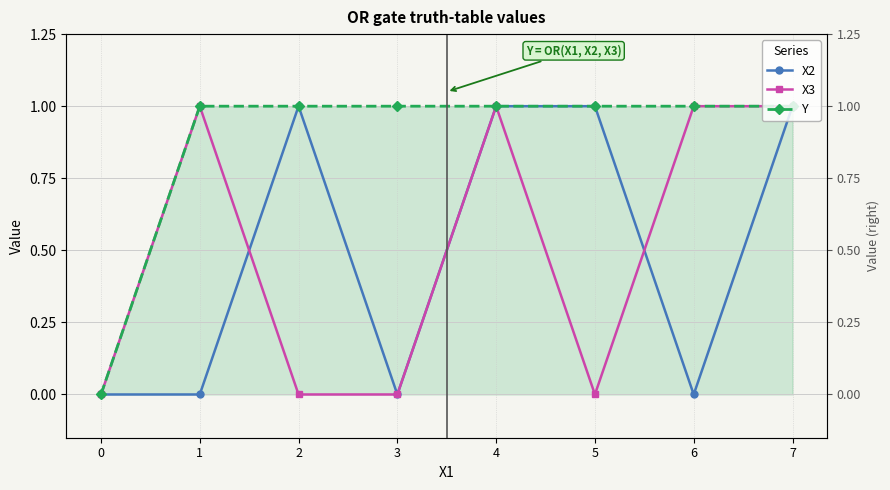

List the series in order of their peak value, lowest first.

X2, X3, Y